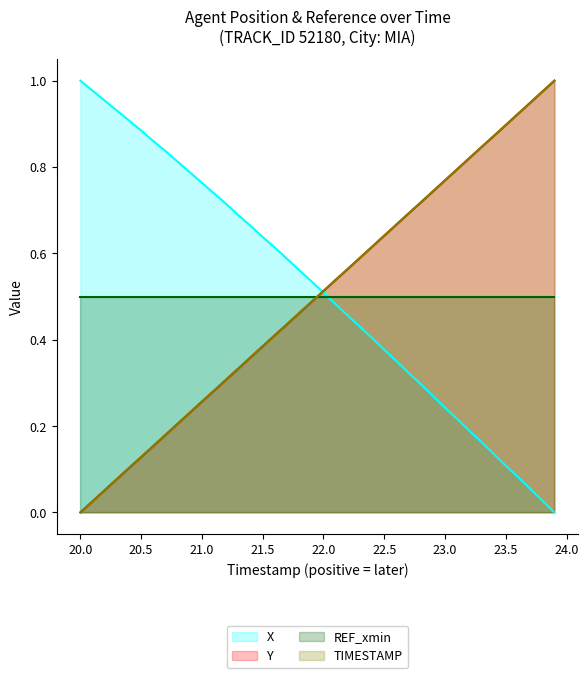

What is the greatest value displayed?

1.0